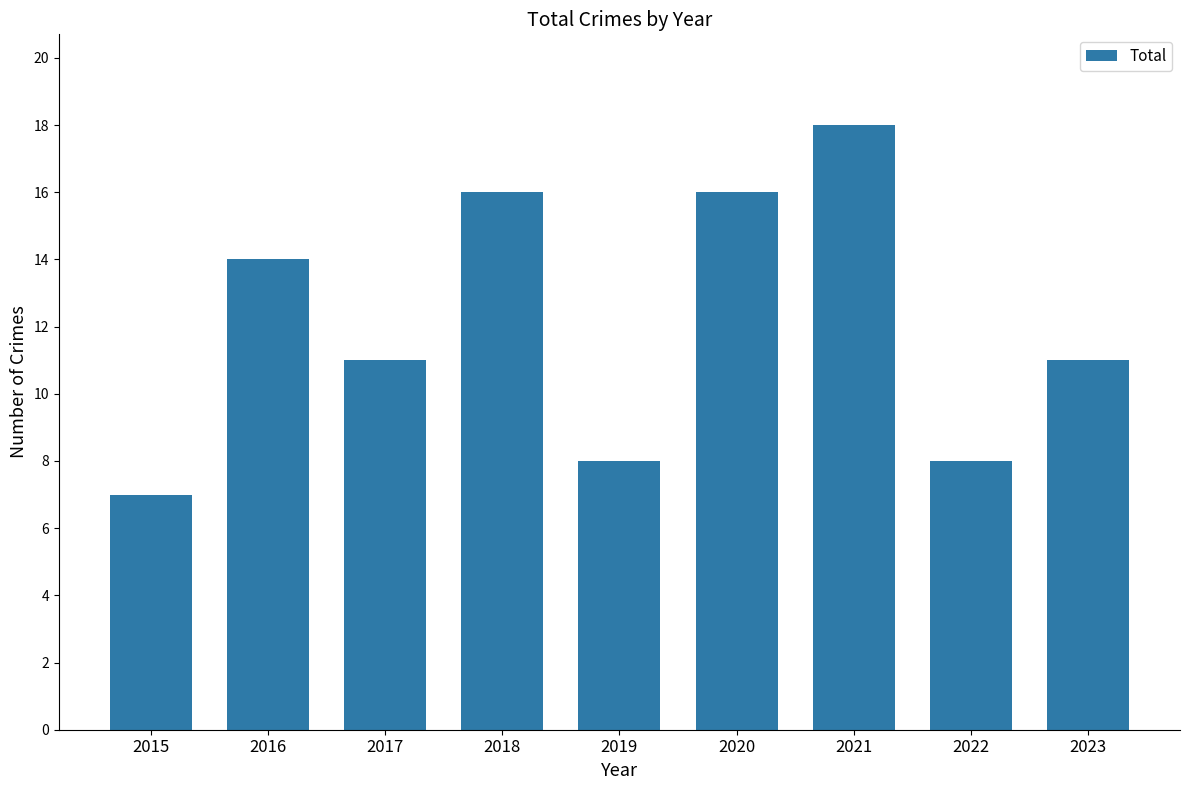

Approximately how many times larger is the value at 2015 compared to 2020?

0.4